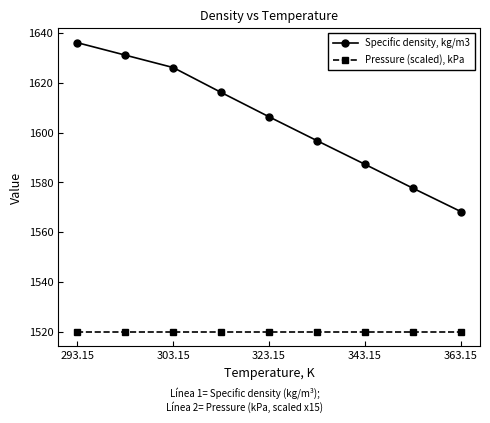

Reading left to right, extract all data points from this chart.

Specific density, kg/m3: 1636.2	1631.2	1626.2	1616.2	1606.4	1596.8	1587.3	1577.7	1568.3
Pressure (scaled), kPa: 1519.9	1519.9	1519.9	1519.9	1519.9	1519.9	1519.9	1519.9	1519.9